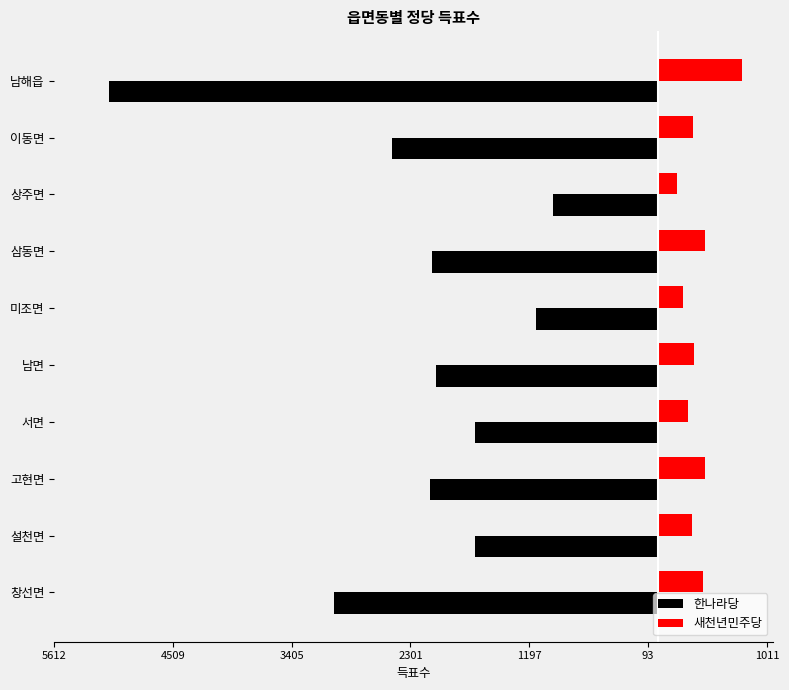

What are all the series names shown in the legend?

한나라당, 새천년민주당